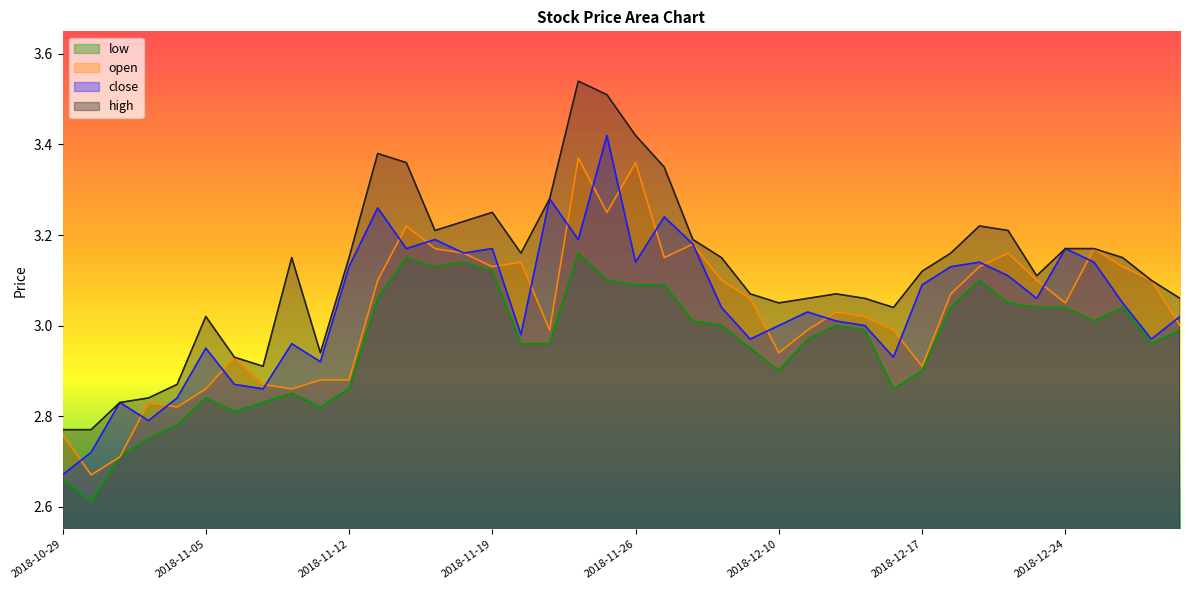

The high series shows 3.3 at 2018-11-21. True or false?

True